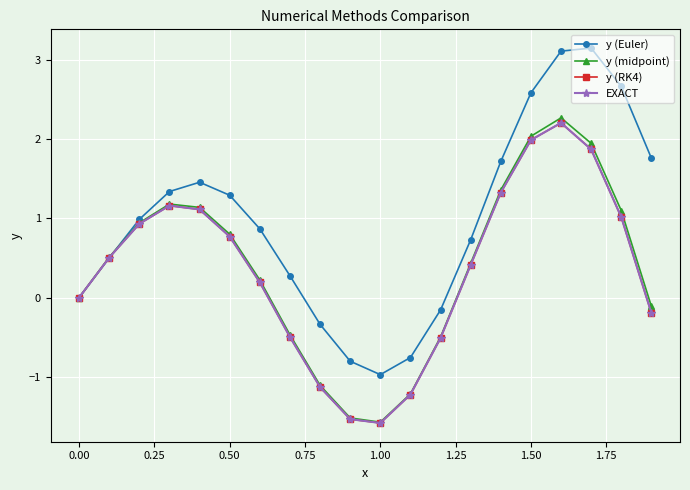

What are all the series names shown in the legend?

y (Euler), y (midpoint), y (RK4), EXACT